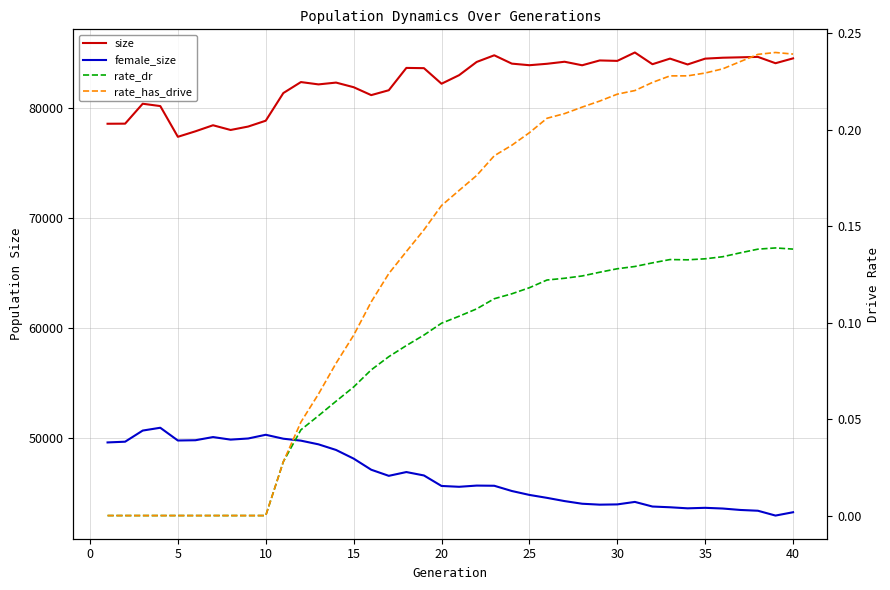

Count the number of categories in the chart.

40